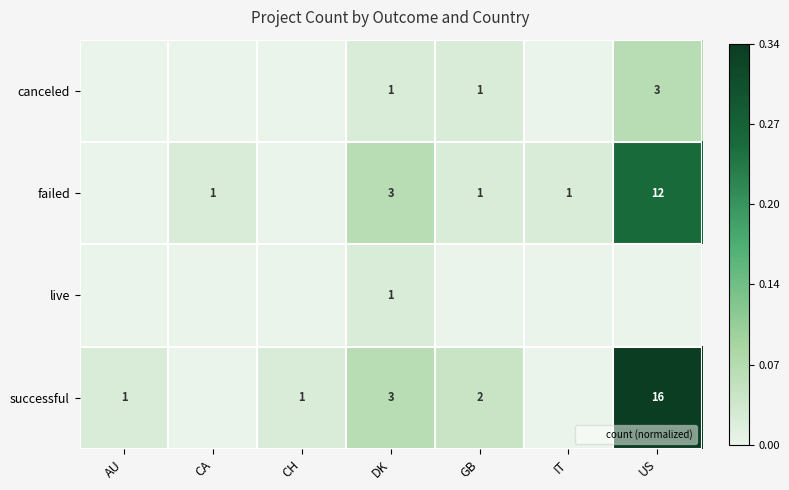

What is the greatest value displayed?

0.3